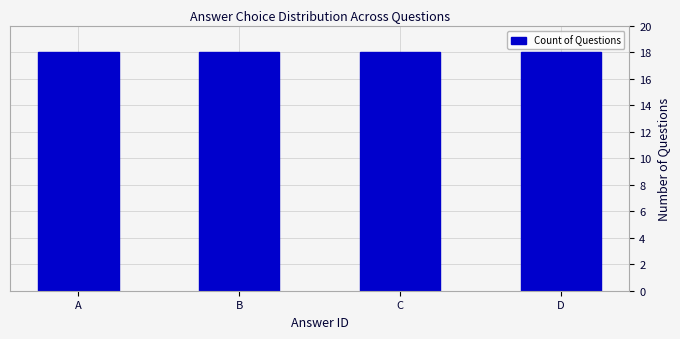

How many data points does each series have?

4